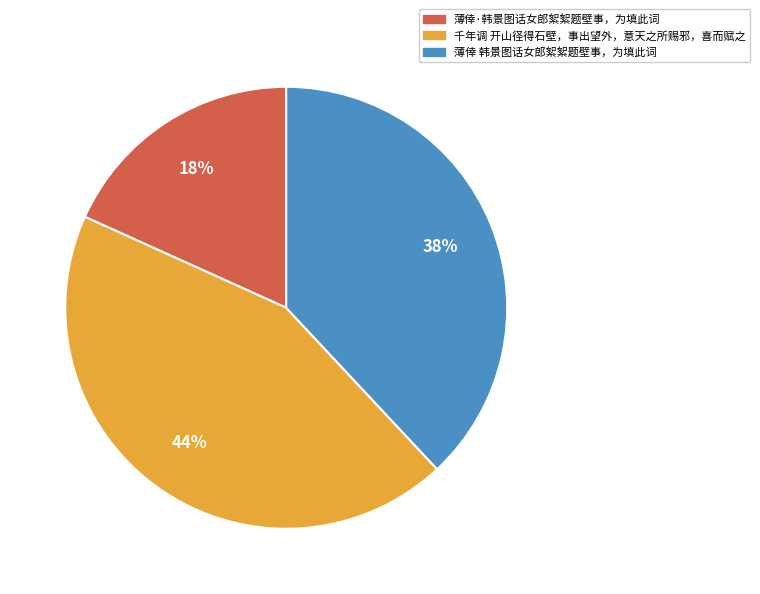

Approximately how many times larger is the value at 薄倖 韩景图话女郎絮絮题壁事，为填此词 compared to 千年调 开山径得石壁，事出望外，意天之所赐邪，喜而赋之?

0.9